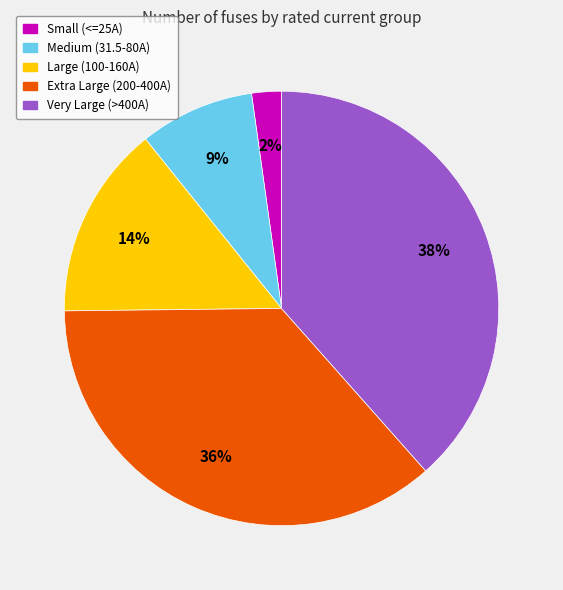

To the nearest percent, what is the average slice percentage?

20%